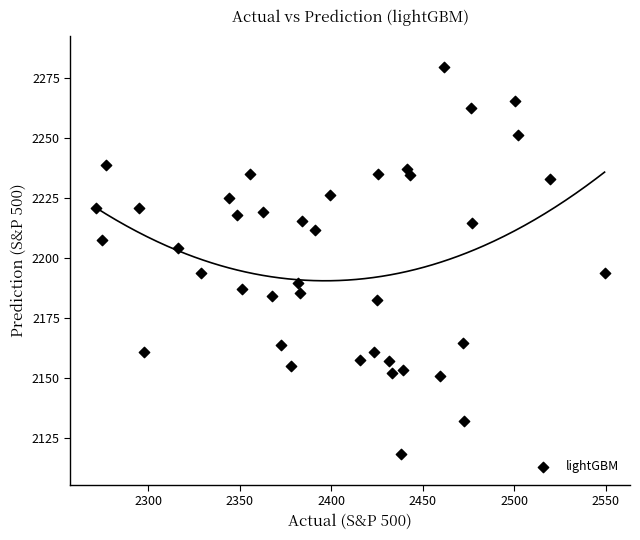

What is the range of Y values (max minus min)?

161.3